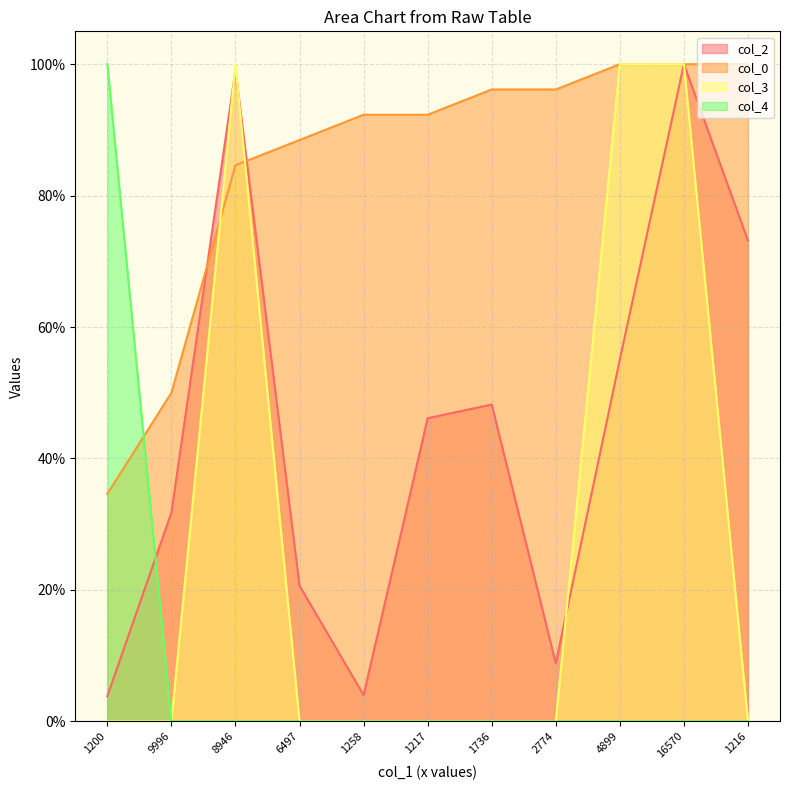

What is the label of the 1st point from the left?

1200